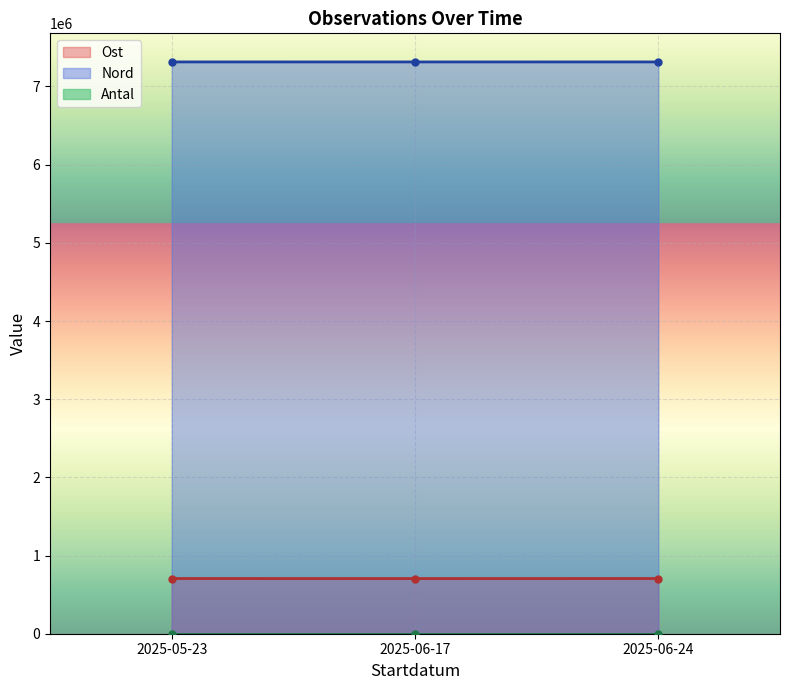

Where is Ost nearest to the value 705810?

2025-05-23